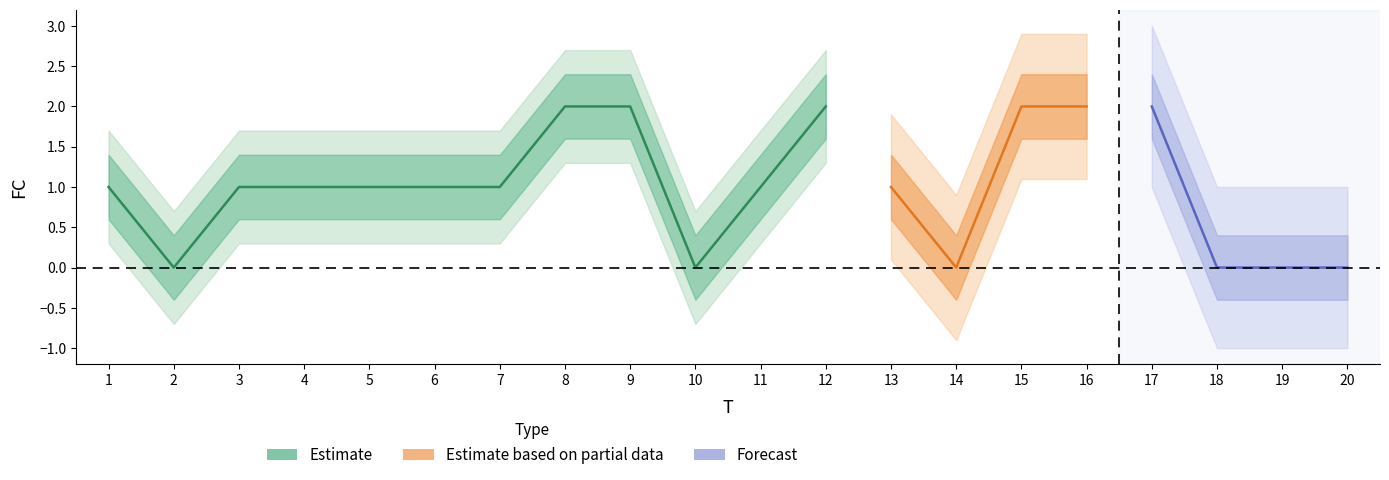

Which has a higher value, 20 or 16?

16